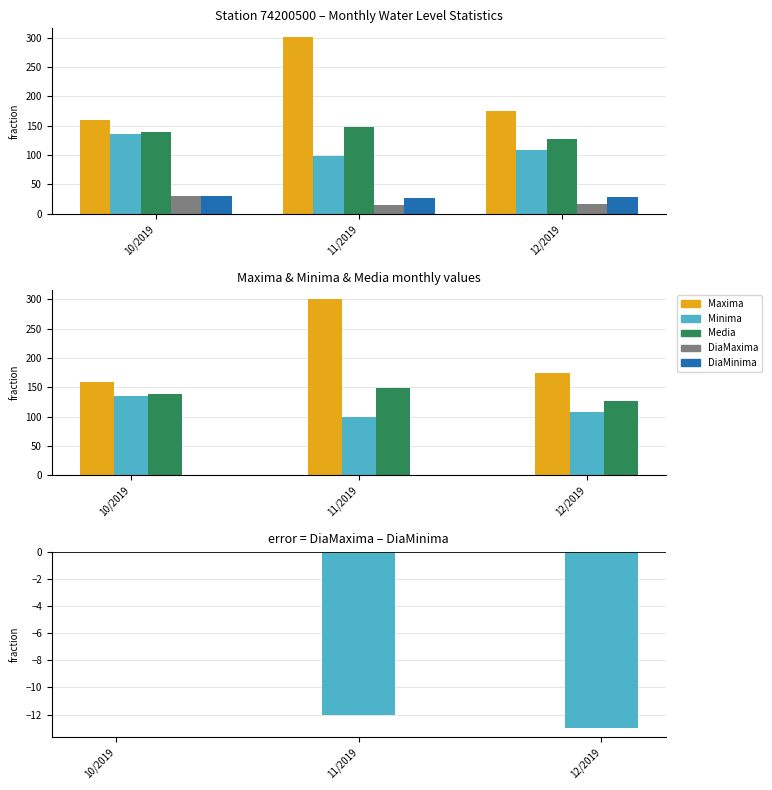

What is the average value of the Maxima series?

211.4